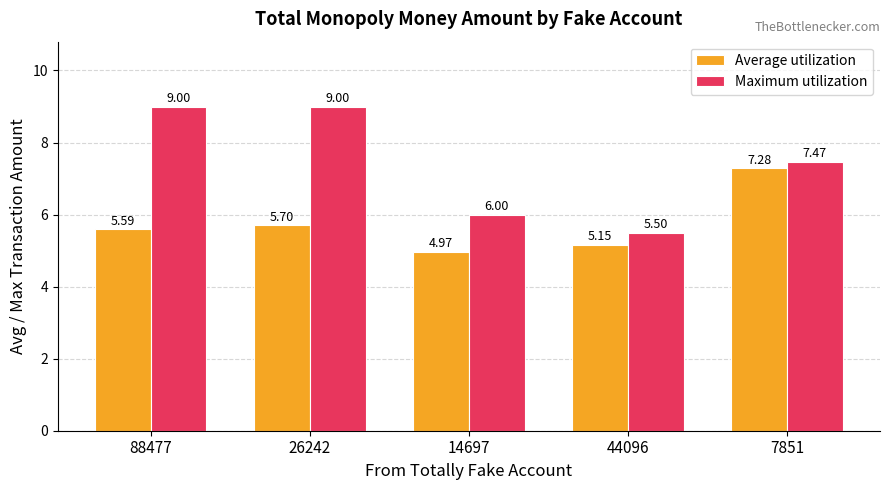

What is the greatest value displayed?

9.0